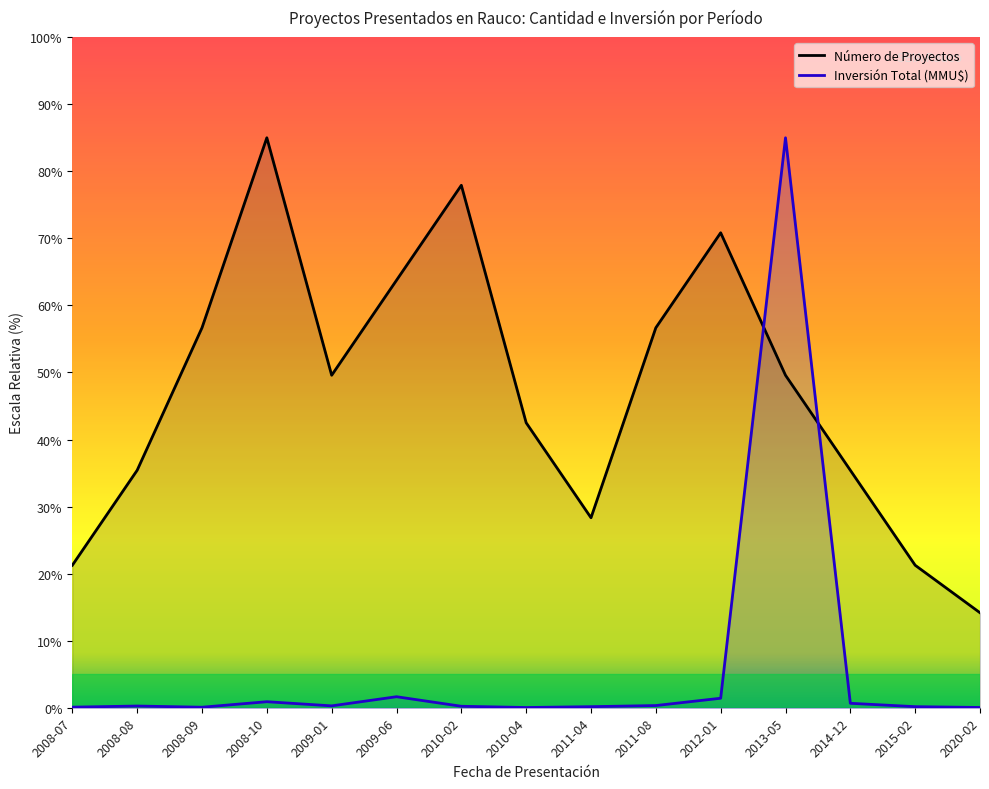

What position from the right is 2015-02?

2